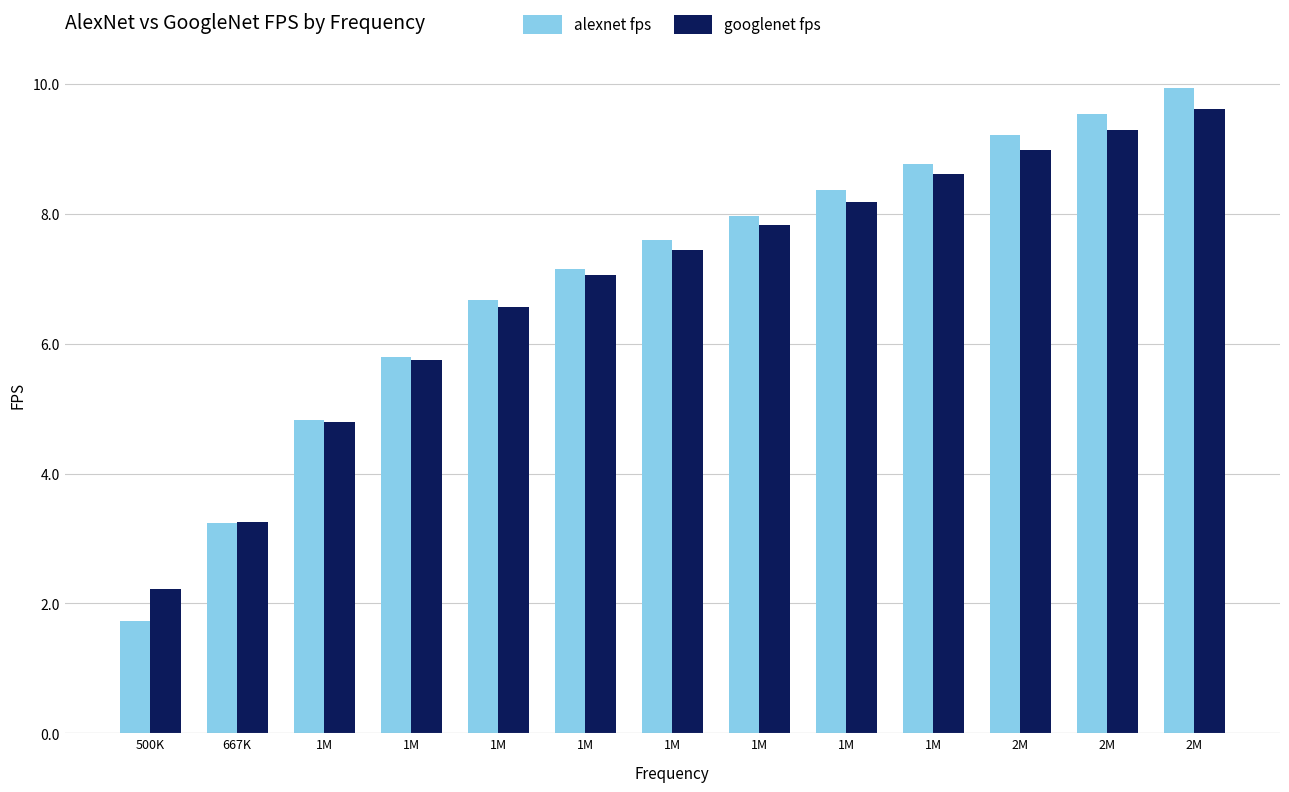

What are all the series names shown in the legend?

alexnet fps, googlenet fps